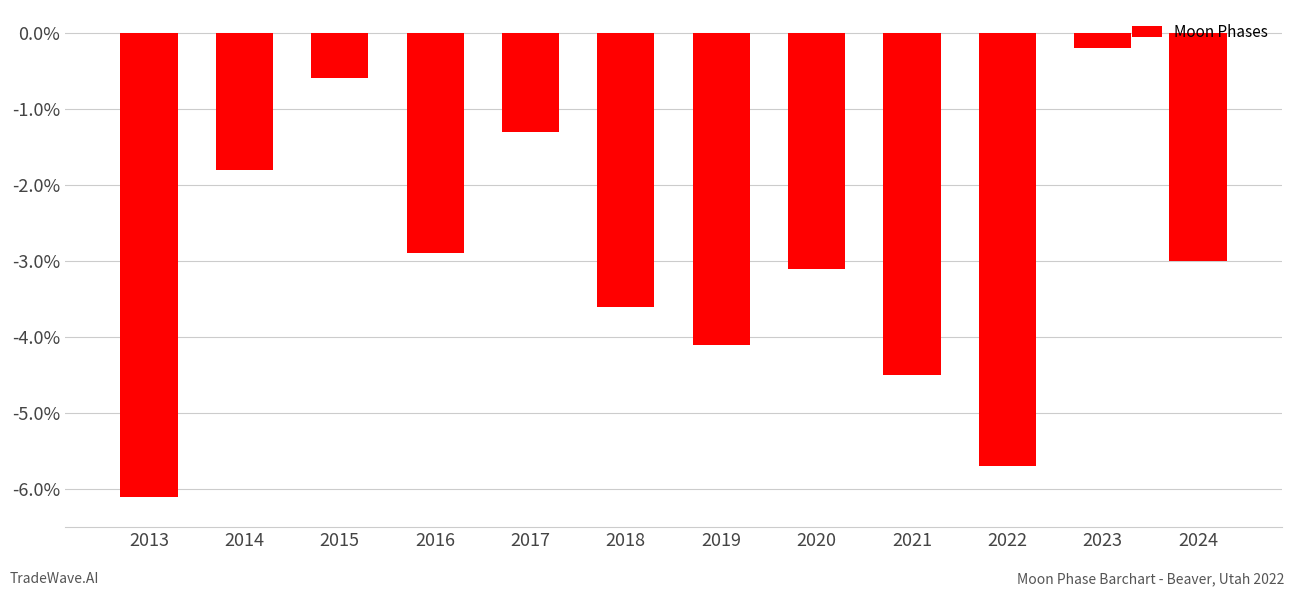

Reading right to left, transcribe all the data shown in this chart.

-3.0	-0.2	-5.7	-4.5	-3.1	-4.1	-3.6	-1.3	-2.9	-0.6	-1.8	-6.1